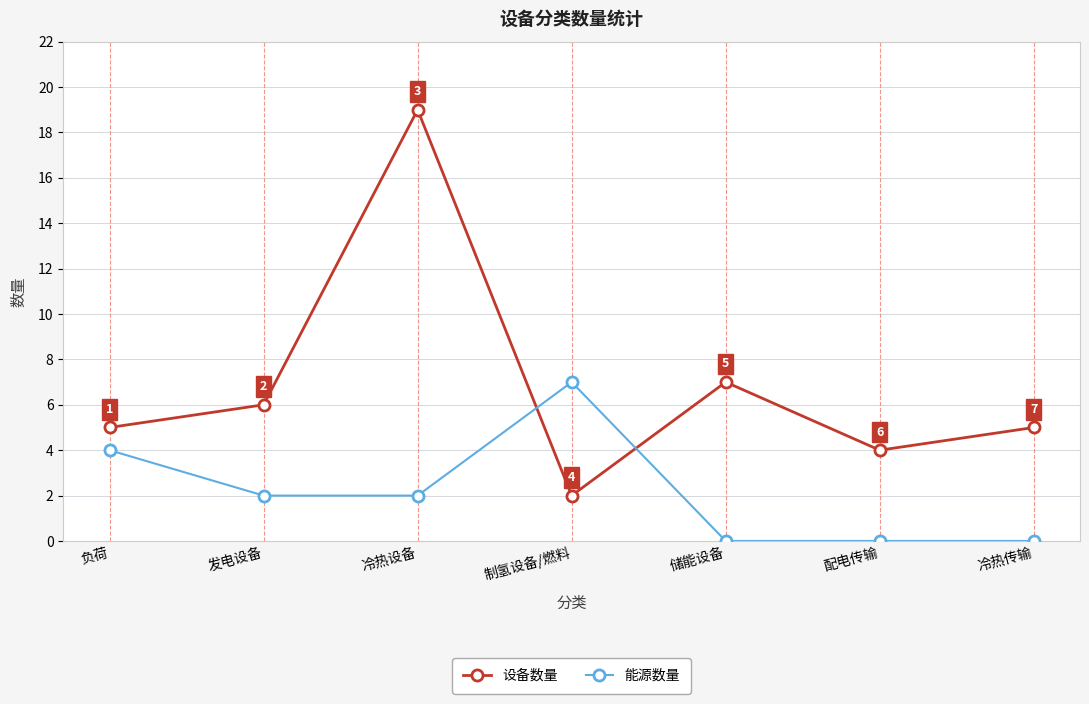

What is the value of the 能源数量 point at the 4th from the left?

7